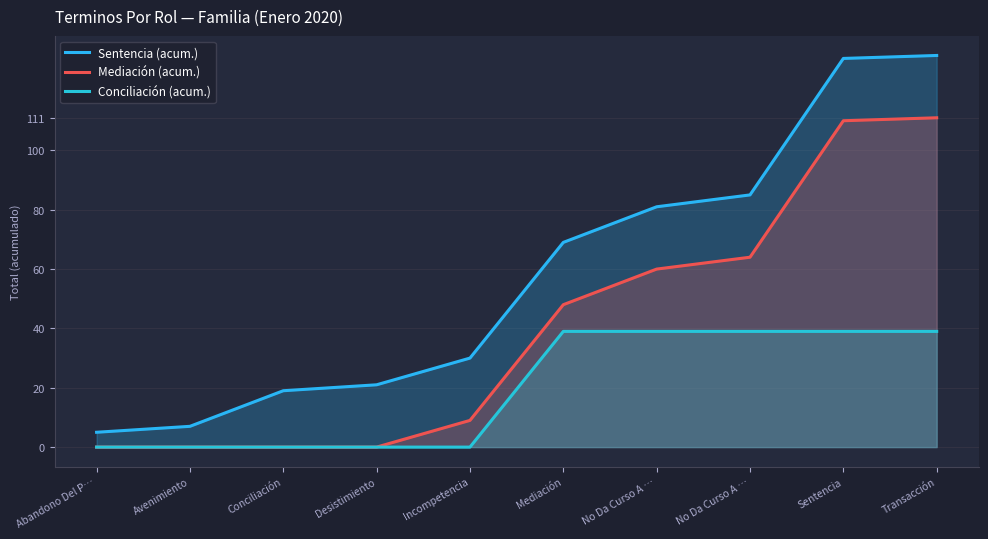

Is it true that Sentencia (acum.) equals 2 at Avenimiento?

False